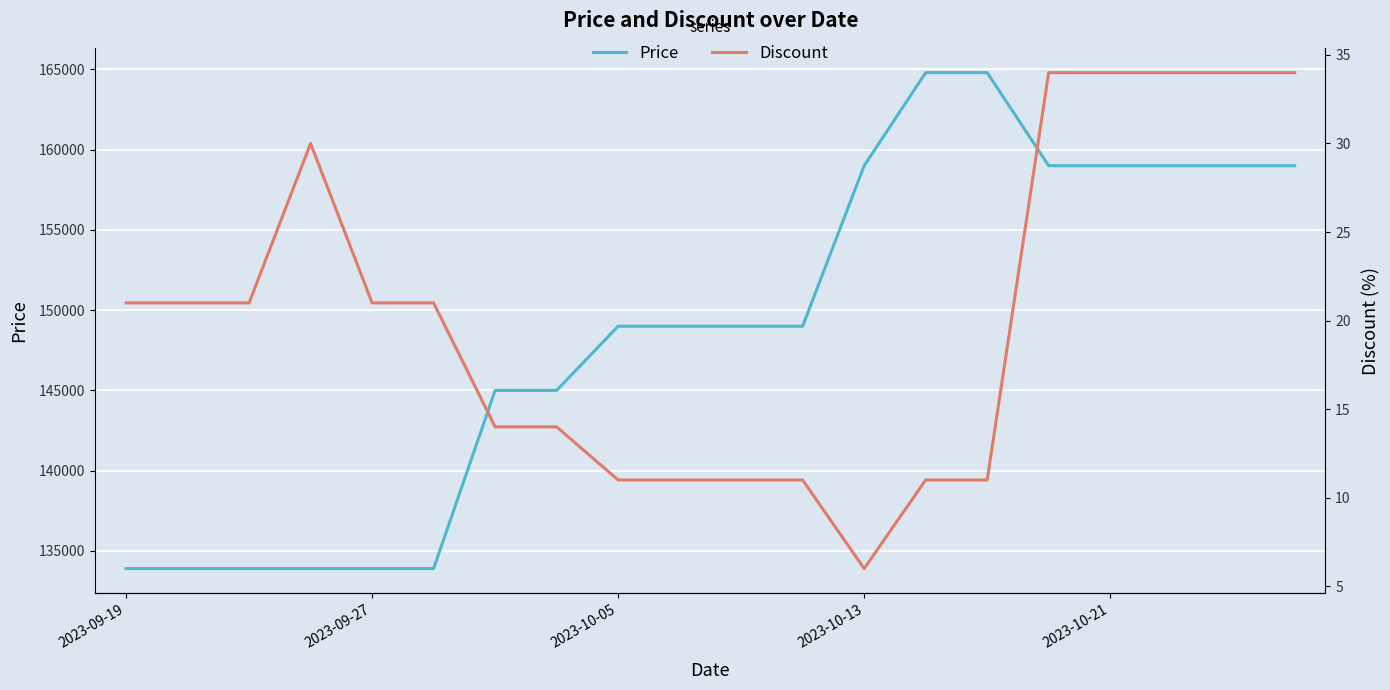

What value does the Price series have at 10?

149000